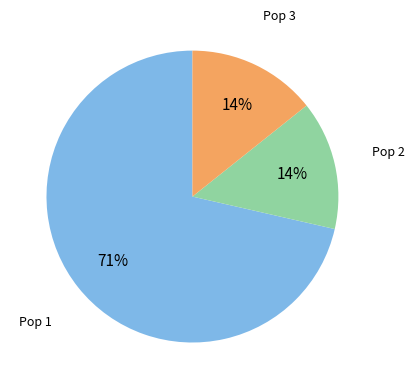

Combined, do Pop 3 and Pop 2 account for over 50%?

No